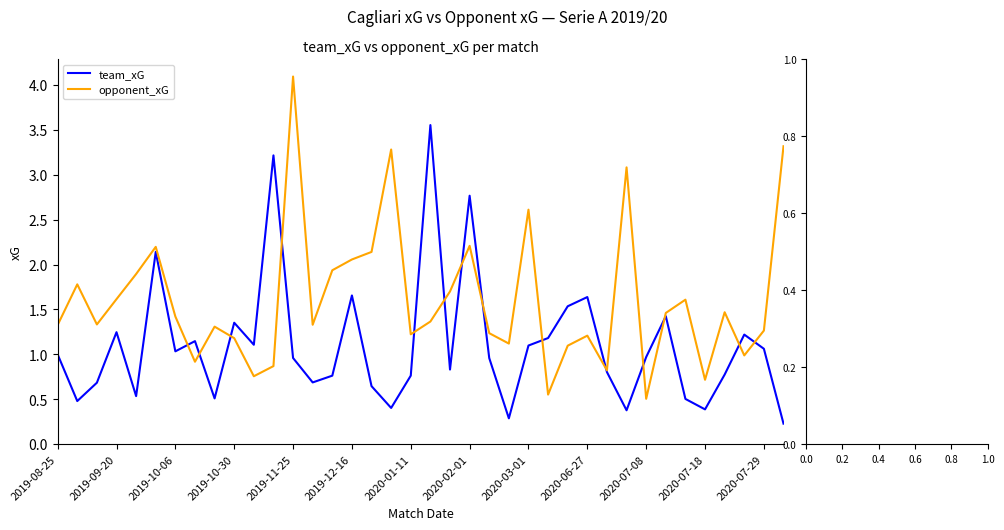

List the series in order of their overall mean, lowest first.

team_xG, opponent_xG